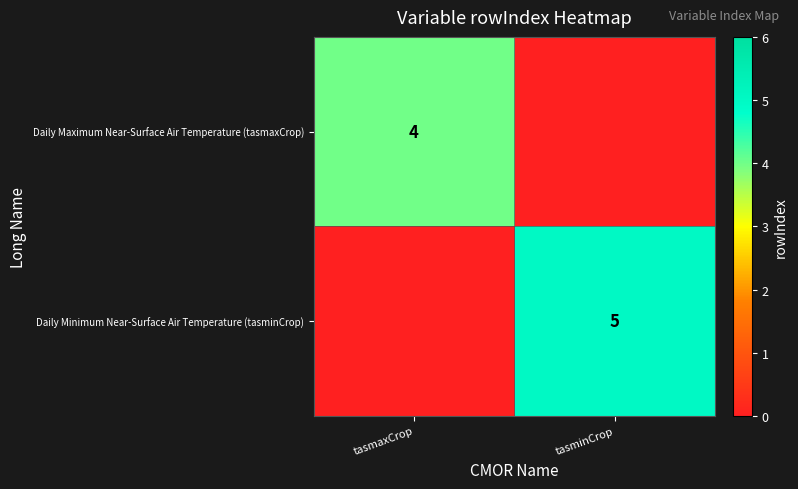

True or false: Daily Maximum Near-Surface Air Temperature (tasmaxCrop) has a value of 4 at tasmaxCrop.

True